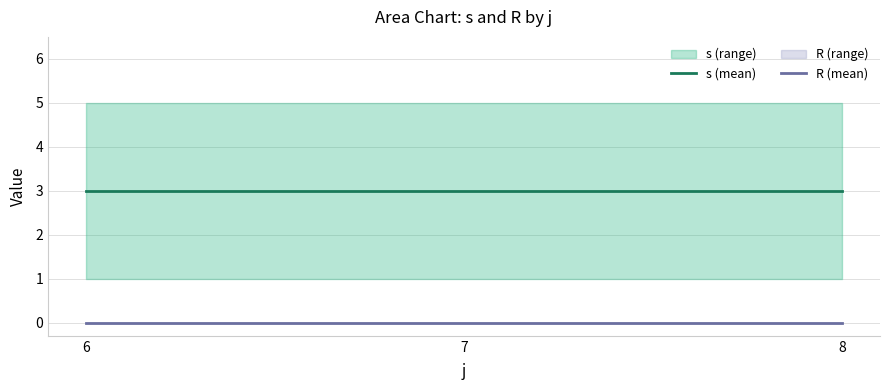

How many lines are shown in the chart?

2